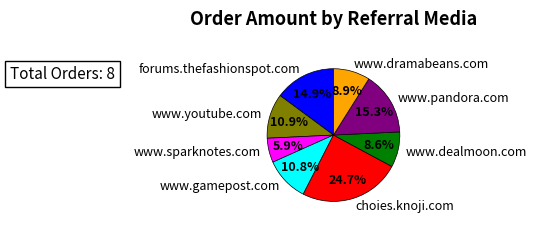

The choies.knoji.com slice represents 20% of the pie. True or false?

False